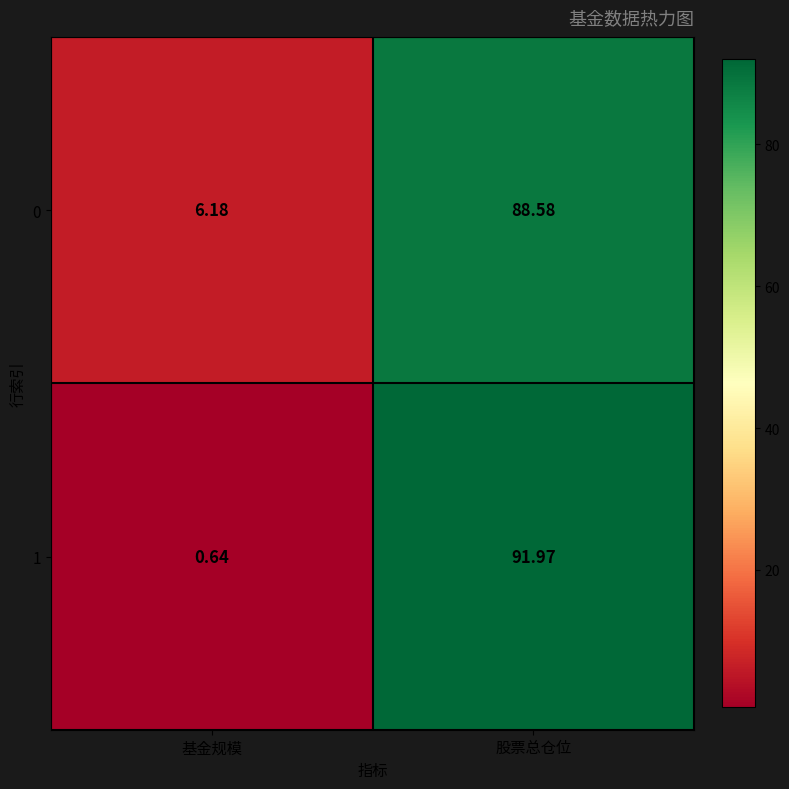

Where does the 1 series first go above 91?

股票总仓位